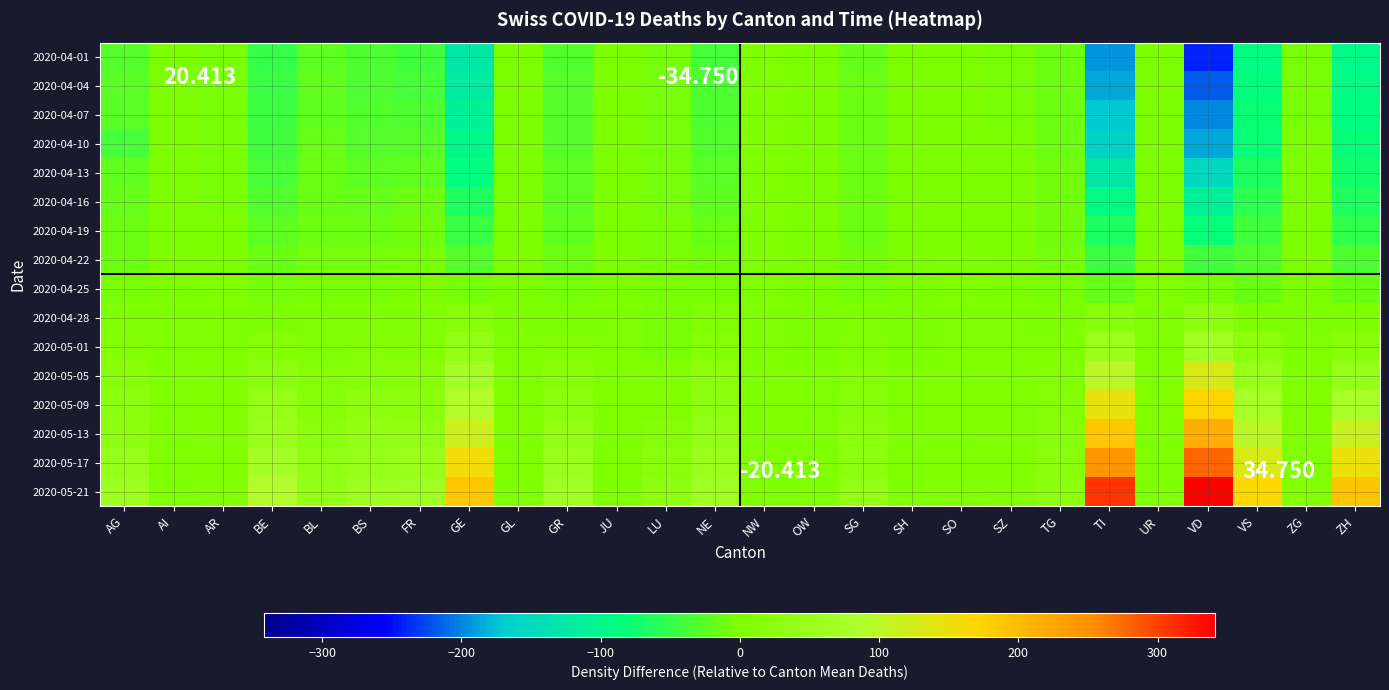

Reading left to right, extract all data points from this chart.

2020-04-01: AG=-27.2	AI=-0.8	AR=-5.1	BE=-49.4	BL=-22.2	BS=-33.3	FR=-40.9	GE=-125.6	GL=-1.2	GR=-30.8	JU=-0.4	LU=-6.9	NE=-37.4	NW=0.0	OW=-0.8	SG=-16.7	SH=-0.5	SO=-0.9	SZ=-3.0	TG=-11.1	TI=-194.1	UR=-1.1	VD=-240.6	VS=-90.4	ZG=-3.0	ZH=-93.9
2020-04-04: AG=-26.2	AI=-0.8	AR=-5.1	BE=-46.4	BL=-21.2	BS=-32.3	FR=-37.9	GE=-117.6	GL=-1.2	GR=-28.8	JU=-0.4	LU=-6.9	NE=-34.4	NW=0.0	OW=-0.8	SG=-15.7	SH=-0.5	SO=-0.9	SZ=-3.0	TG=-11.1	TI=-185.1	UR=-1.1	VD=-218.6	VS=-83.4	ZG=-3.0	ZH=-90.9
2020-04-07: AG=-26.2	AI=-0.8	AR=-5.1	BE=-43.4	BL=-19.2	BS=-30.3	FR=-32.9	GE=-110.6	GL=-1.2	GR=-26.8	JU=-0.4	LU=-6.9	NE=-33.4	NW=0.0	OW=-0.8	SG=-15.7	SH=-0.5	SO=-0.9	SZ=-3.0	TG=-11.1	TI=-171.1	UR=-1.1	VD=-199.6	VS=-79.4	ZG=-3.0	ZH=-88.9
2020-04-10: AG=-38.2	AI=-0.8	AR=-5.1	BE=-41.4	BL=-14.2	BS=-27.3	FR=-26.9	GE=-96.6	GL=-1.2	GR=-26.8	JU=-0.4	LU=-6.9	NE=-31.4	NW=0.0	OW=-0.8	SG=-14.7	SH=-0.5	SO=-0.9	SZ=-2.0	TG=-11.1	TI=-161.1	UR=-1.1	VD=-186.6	VS=-77.4	ZG=-2.0	ZH=-81.9
2020-04-13: AG=-20.2	AI=-0.8	AR=-4.1	BE=-35.4	BL=-14.2	BS=-22.3	FR=-18.9	GE=-87.6	GL=-1.2	GR=-22.8	JU=-0.4	LU=-6.9	NE=-25.4	NW=0.0	OW=-0.8	SG=-12.7	SH=-0.5	SO=-0.9	SZ=-2.0	TG=-9.1	TI=-126.1	UR=-1.1	VD=-150.6	VS=-65.4	ZG=-2.0	ZH=-73.9
2020-04-16: AG=-16.2	AI=-0.8	AR=-4.1	BE=-31.4	BL=-14.2	BS=-17.3	FR=-11.9	GE=-64.6	GL=-0.2	GR=-21.8	JU=-0.4	LU=-5.9	NE=-21.4	NW=0.0	OW=-0.8	SG=-12.7	SH=-0.5	SO=-0.9	SZ=-2.0	TG=-9.1	TI=-91.1	UR=-1.1	VD=-111.6	VS=-55.4	ZG=-1.0	ZH=-64.9
2020-04-19: AG=-12.2	AI=-0.8	AR=-1.1	BE=-22.4	BL=-11.2	BS=-12.3	FR=-9.9	GE=-45.6	GL=-0.2	GR=-18.8	JU=-0.4	LU=-4.9	NE=-15.4	NW=0.0	OW=-0.8	SG=-11.7	SH=-0.5	SO=-0.9	SZ=-2.0	TG=-8.1	TI=-65.1	UR=-0.1	VD=-80.6	VS=-42.4	ZG=-1.0	ZH=-50.9
2020-04-22: AG=-11.2	AI=-0.8	AR=-0.1	BE=-15.4	BL=-6.2	BS=-7.3	FR=-4.9	GE=-27.6	GL=-0.2	GR=-12.8	JU=-0.4	LU=-4.9	NE=-10.4	NW=0.0	OW=-0.8	SG=-8.7	SH=-0.5	SO=0.1	SZ=-1.0	TG=-6.1	TI=-45.1	UR=-0.1	VD=-41.6	VS=-30.4	ZG=-1.0	ZH=-33.9
2020-04-25: AG=-4.2	AI=-0.8	AR=0.9	BE=-6.4	BL=-3.2	BS=-4.3	FR=-1.9	GE=-6.6	GL=-0.2	GR=-7.8	JU=-0.4	LU=-4.9	NE=-4.4	NW=0.0	OW=-0.8	SG=-6.7	SH=-0.5	SO=0.1	SZ=-1.0	TG=-5.1	TI=-17.1	UR=0.9	VD=-4.6	VS=-15.4	ZG=-1.0	ZH=-15.9
2020-04-28: AG=1.8	AI=0.2	AR=1.9	BE=-1.4	BL=0.8	BS=1.7	FR=1.1	GE=16.4	GL=-0.2	GR=-0.8	JU=0.6	LU=-3.9	NE=3.6	NW=0.0	OW=-0.8	SG=0.3	SH=-0.5	SO=0.1	SZ=0.0	TG=-1.1	TI=17.9	UR=0.9	VD=30.4	VS=0.6	ZG=-1.0	ZH=2.1
2020-05-01: AG=7.8	AI=0.2	AR=1.9	BE=8.6	BL=3.8	BS=6.7	FR=7.1	GE=38.4	GL=0.8	GR=6.2	JU=0.6	LU=-3.9	NE=9.6	NW=0.0	OW=-0.8	SG=3.3	SH=-0.5	SO=0.1	SZ=0.0	TG=1.9	TI=52.9	UR=0.9	VD=66.4	VS=21.6	ZG=0.0	ZH=16.1
2020-05-05: AG=17.8	AI=1.2	AR=3.9	BE=26.6	BL=10.8	BS=15.7	FR=16.1	GE=69.4	GL=0.8	GR=17.2	JU=0.6	LU=0.1	NE=22.6	NW=0.0	OW=0.2	SG=10.3	SH=0.5	SO=0.1	SZ=1.0	TG=6.9	TI=100.9	UR=0.9	VD=128.4	VS=47.6	ZG=1.0	ZH=45.1
2020-05-09: AG=24.8	AI=1.2	AR=4.9	BE=41.6	BL=15.8	BS=27.7	FR=22.1	GE=92.4	GL=0.8	GR=25.2	JU=0.6	LU=4.1	NE=29.6	NW=0.0	OW=1.2	SG=14.3	SH=0.5	SO=0.1	SZ=3.0	TG=10.9	TI=145.9	UR=0.9	VD=172.4	VS=73.6	ZG=3.0	ZH=77.1
2020-05-13: AG=31.8	AI=1.2	AR=4.9	BE=52.6	BL=21.8	BS=35.7	FR=32.1	GE=119.4	GL=0.8	GR=36.2	JU=0.6	LU=10.1	NE=39.6	NW=0.0	OW=2.2	SG=19.3	SH=0.5	SO=1.1	SZ=3.0	TG=15.9	TI=187.9	UR=0.9	VD=216.4	VS=99.6	ZG=3.0	ZH=113.1
2020-05-17: AG=42.8	AI=1.2	AR=4.9	BE=70.6	BL=32.8	BS=43.7	FR=47.1	GE=159.4	GL=1.8	GR=49.2	JU=0.6	LU=21.1	NE=49.6	NW=0.0	OW=2.2	SG=29.3	SH=1.5	SO=1.1	SZ=5.0	TG=20.9	TI=243.9	UR=0.9	VD=278.4	VS=130.6	ZG=5.0	ZH=151.1
2020-05-21: AG=55.8	AI=1.2	AR=6.9	BE=92.6	BL=39.8	BS=55.7	FR=60.1	GE=187.4	GL=1.8	GR=63.2	JU=0.6	LU=28.1	NE=59.6	NW=0.0	OW=2.2	SG=38.3	SH=2.5	SO=3.1	SZ=7.0	TG=25.9	TI=306.9	UR=0.9	VD=341.4	VS=166.6	ZG=6.0	ZH=190.1